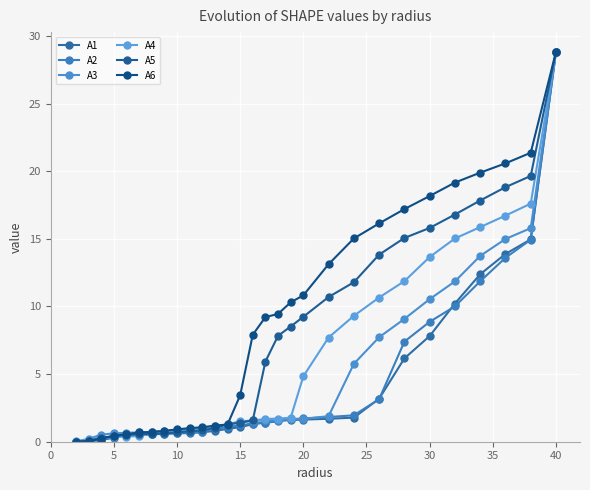

After their last crossing, which series has the higher values: A5 or A4?

A5